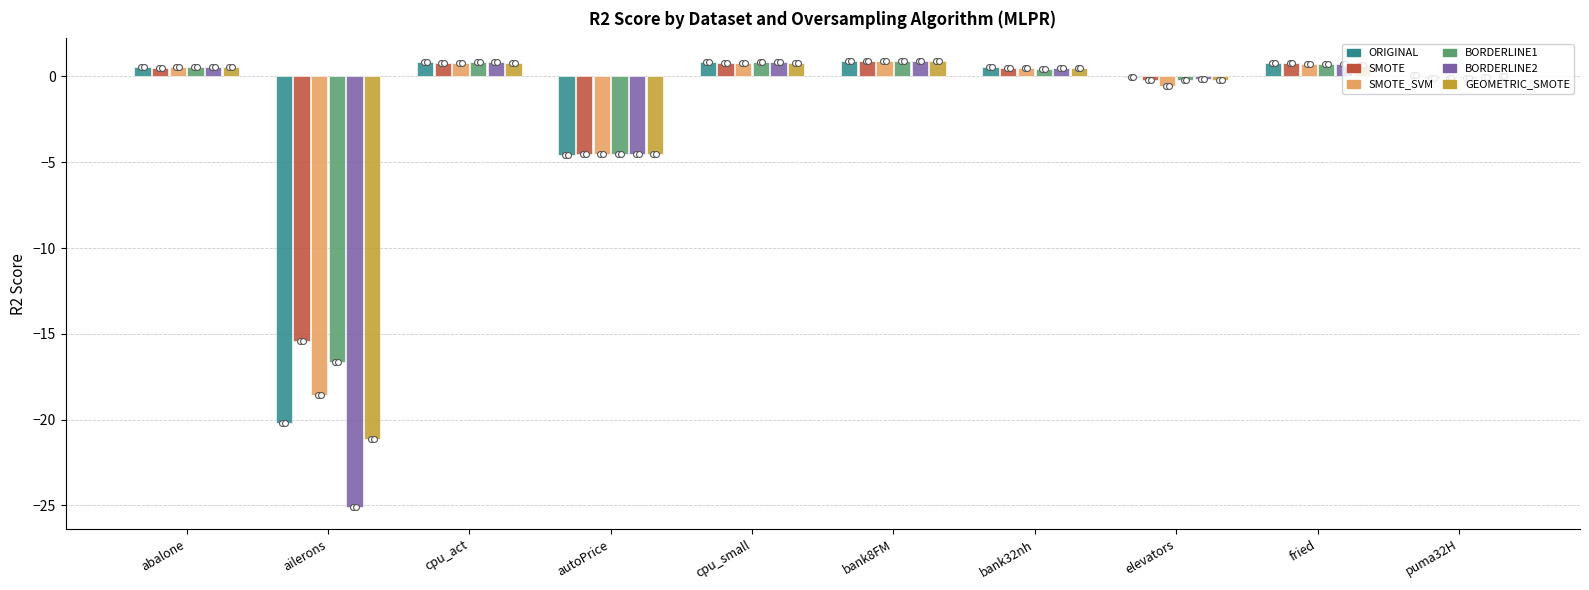

At how many categories does at least one series exceed -22?

10